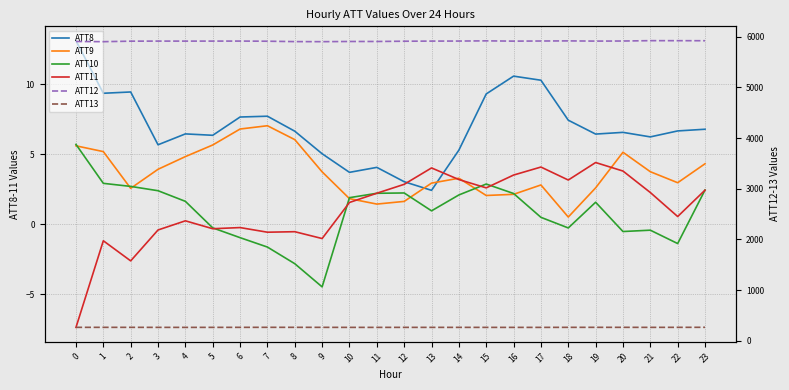

How many lines are shown in the chart?

6